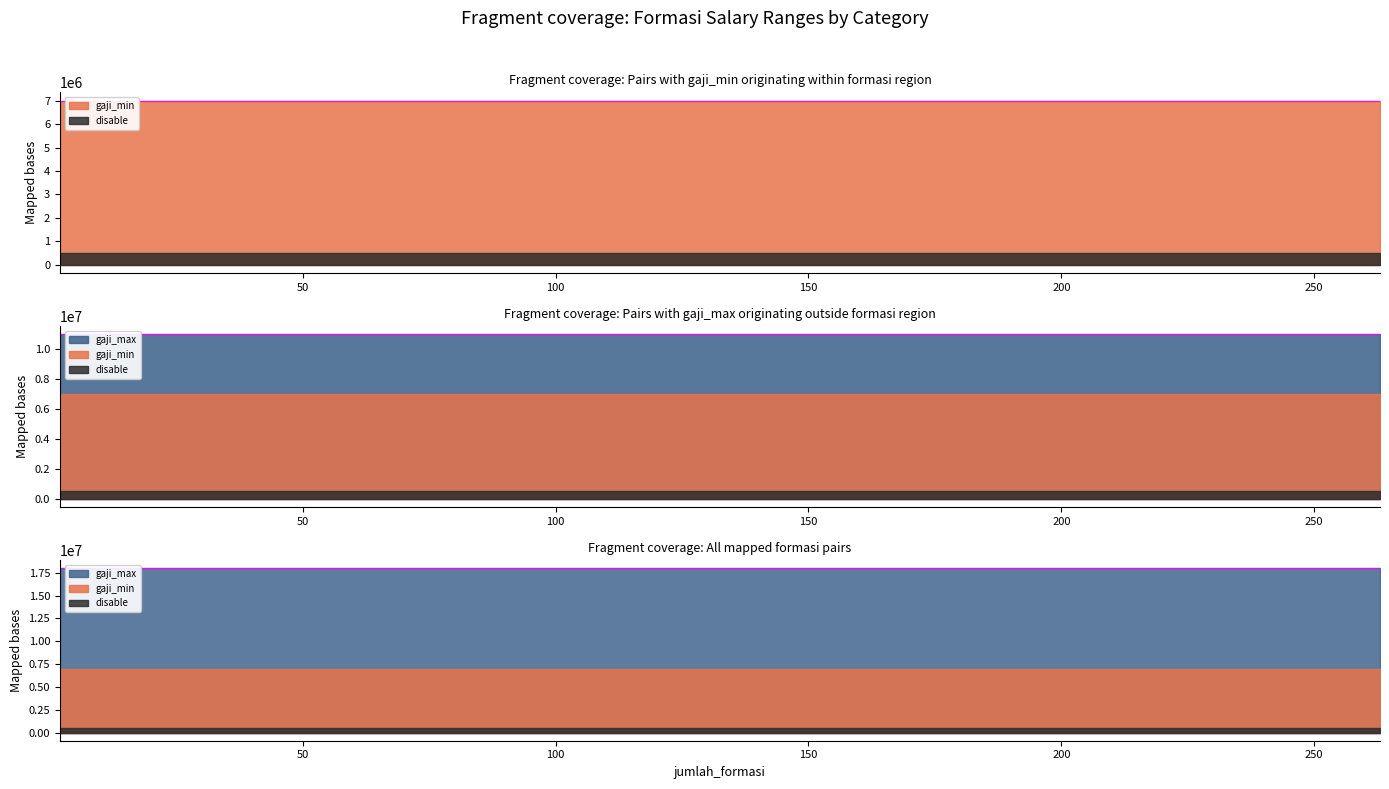

What is the value of the gaji_max point at the 4th from the left?

11000000